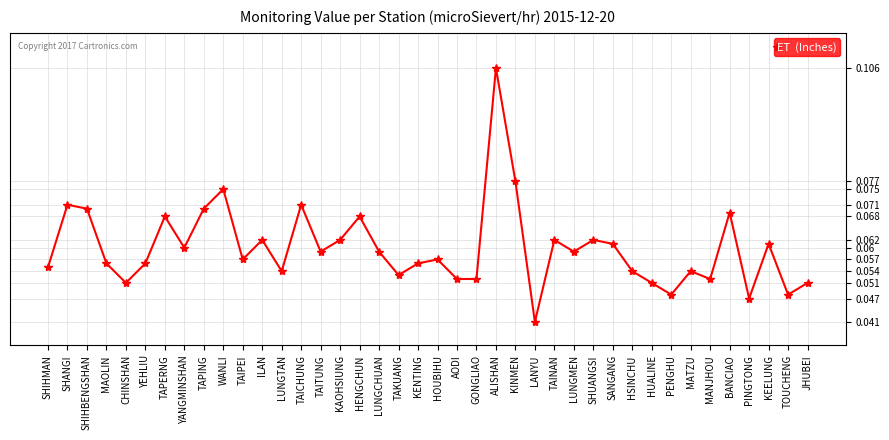

True or false: the data shows 0.0 at SANGANG.

False